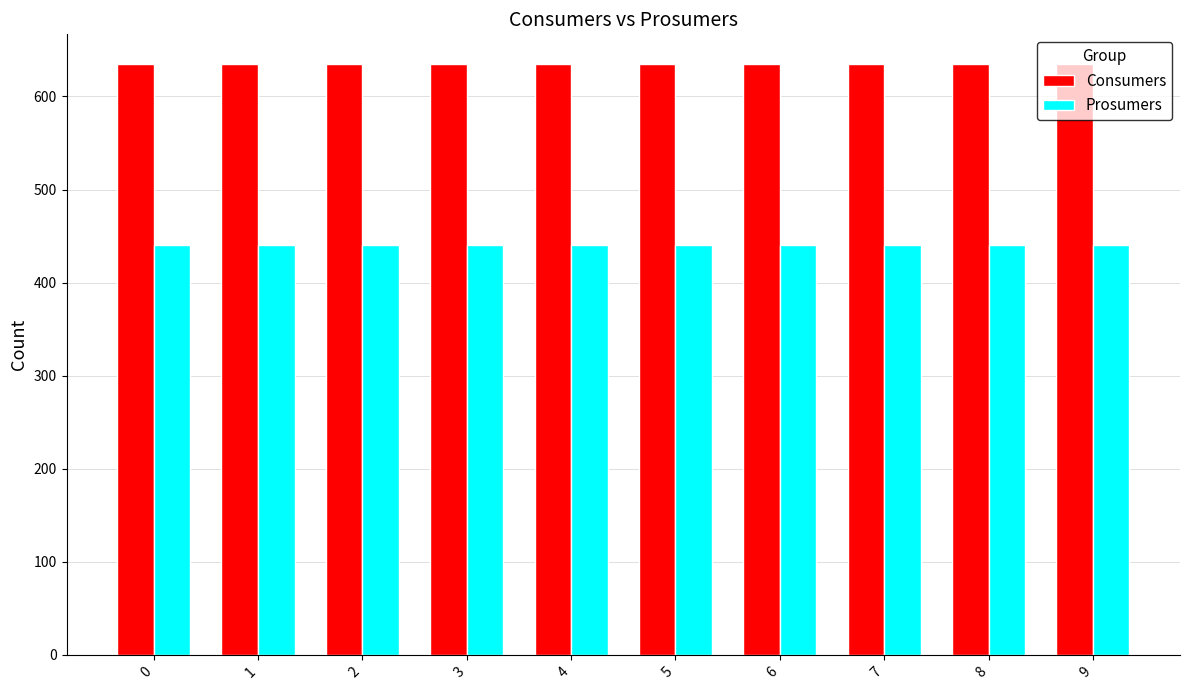

Reading left to right, what are all the values shown in this chart?

Consumers: 635	635	635	635	635	635	635	635	635	635
Prosumers: 440	440	440	440	440	440	440	440	440	440